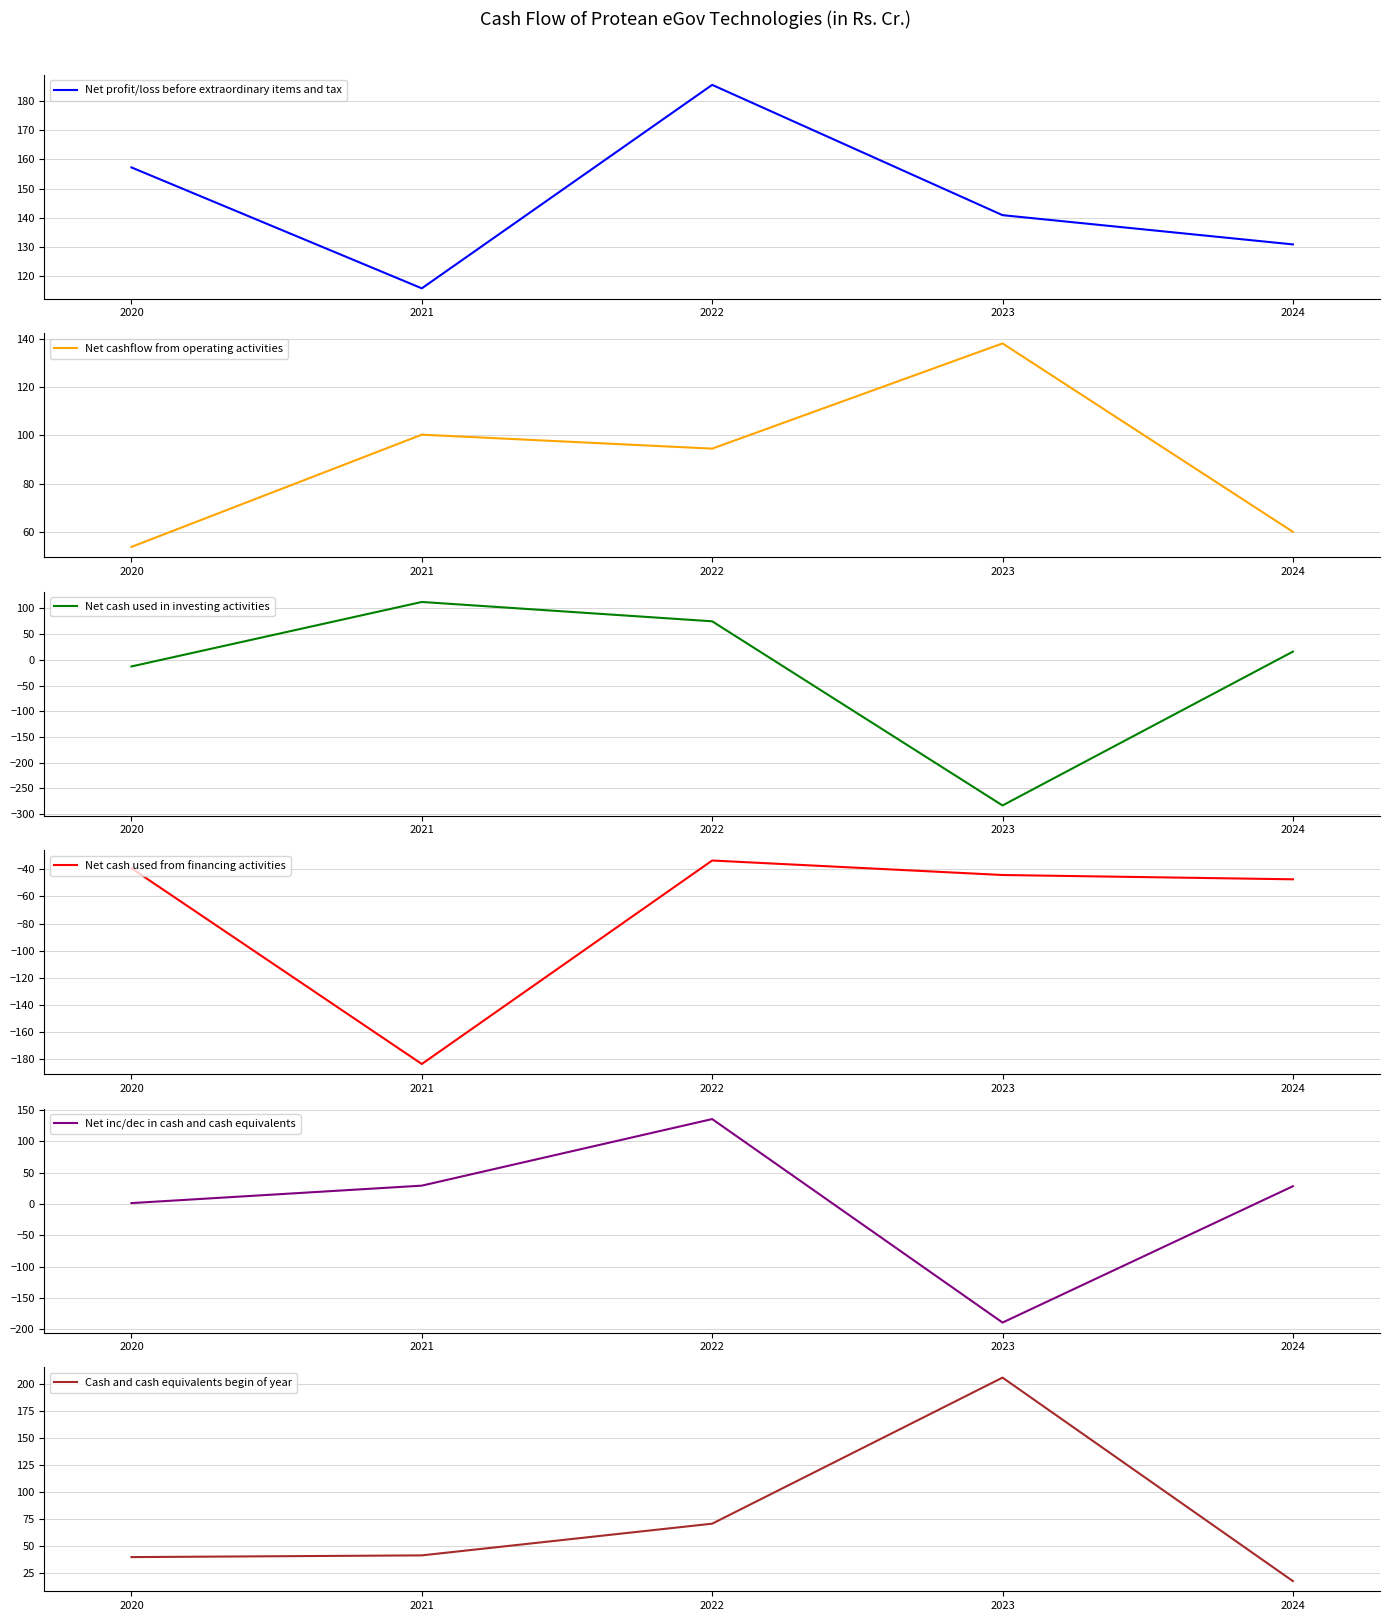

What is the sum of the Net cashflow from operating activities values at 2021 and 2024?

160.3